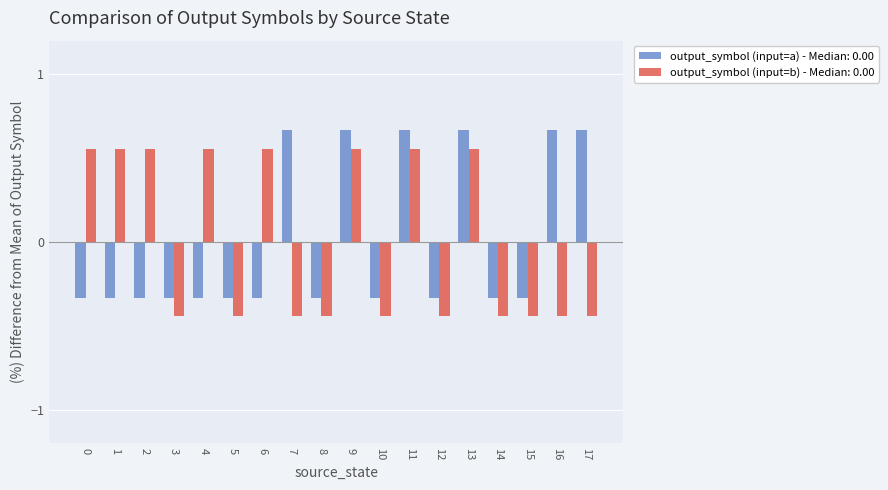

What is the sum of the output_symbol (input=a) - Median: 0.00 values at 14 and 7?

0.3